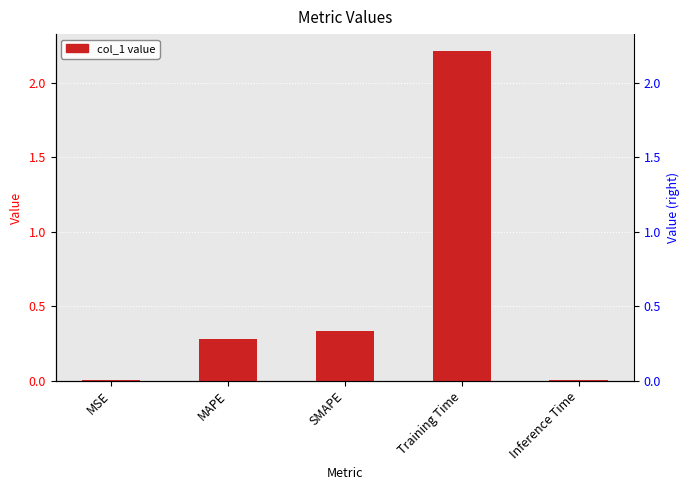

How many bars are there in total?

5